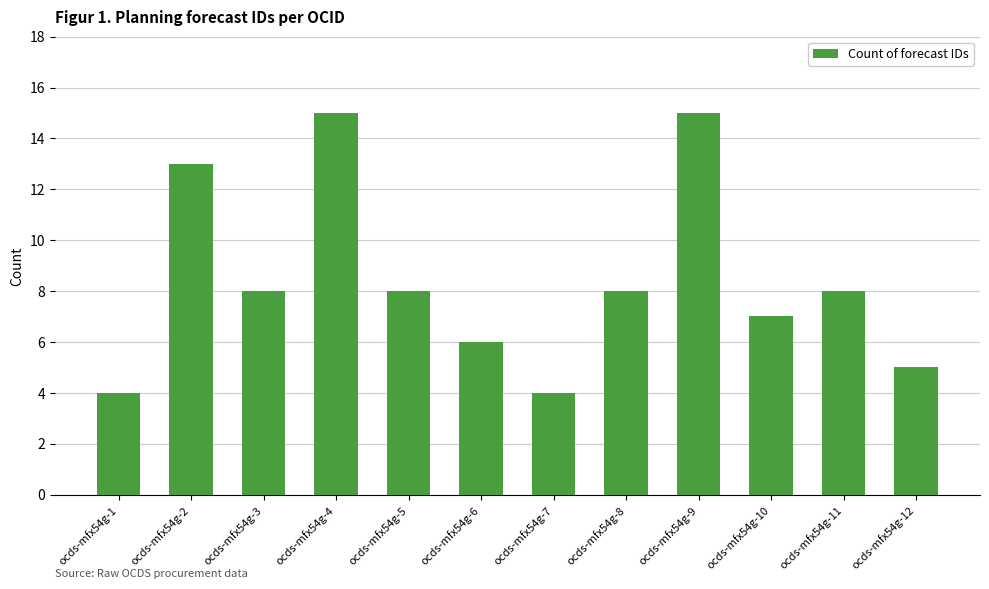

What is the change in value from ocds-mfx54g-10 to ocds-mfx54g-12?

-2